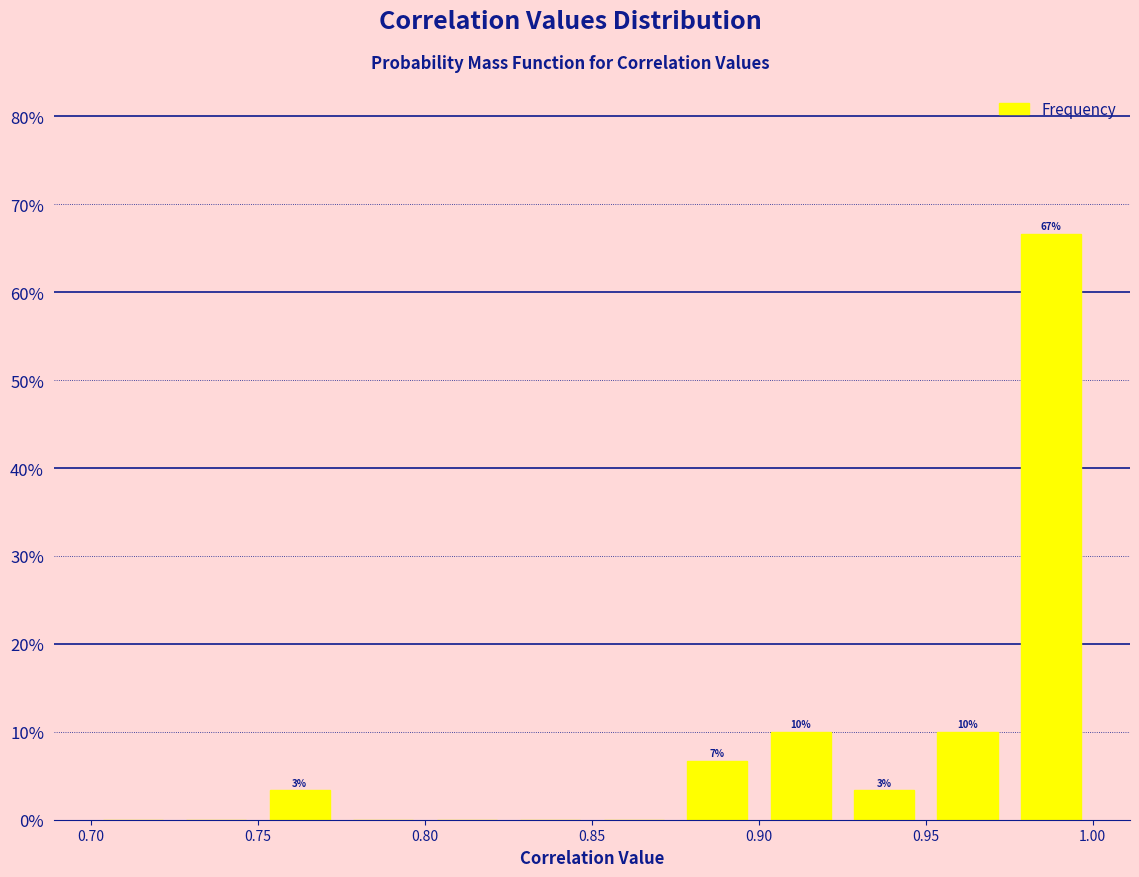

Over which range of the x-axis is the bar tallest?

0.975 to 1.000